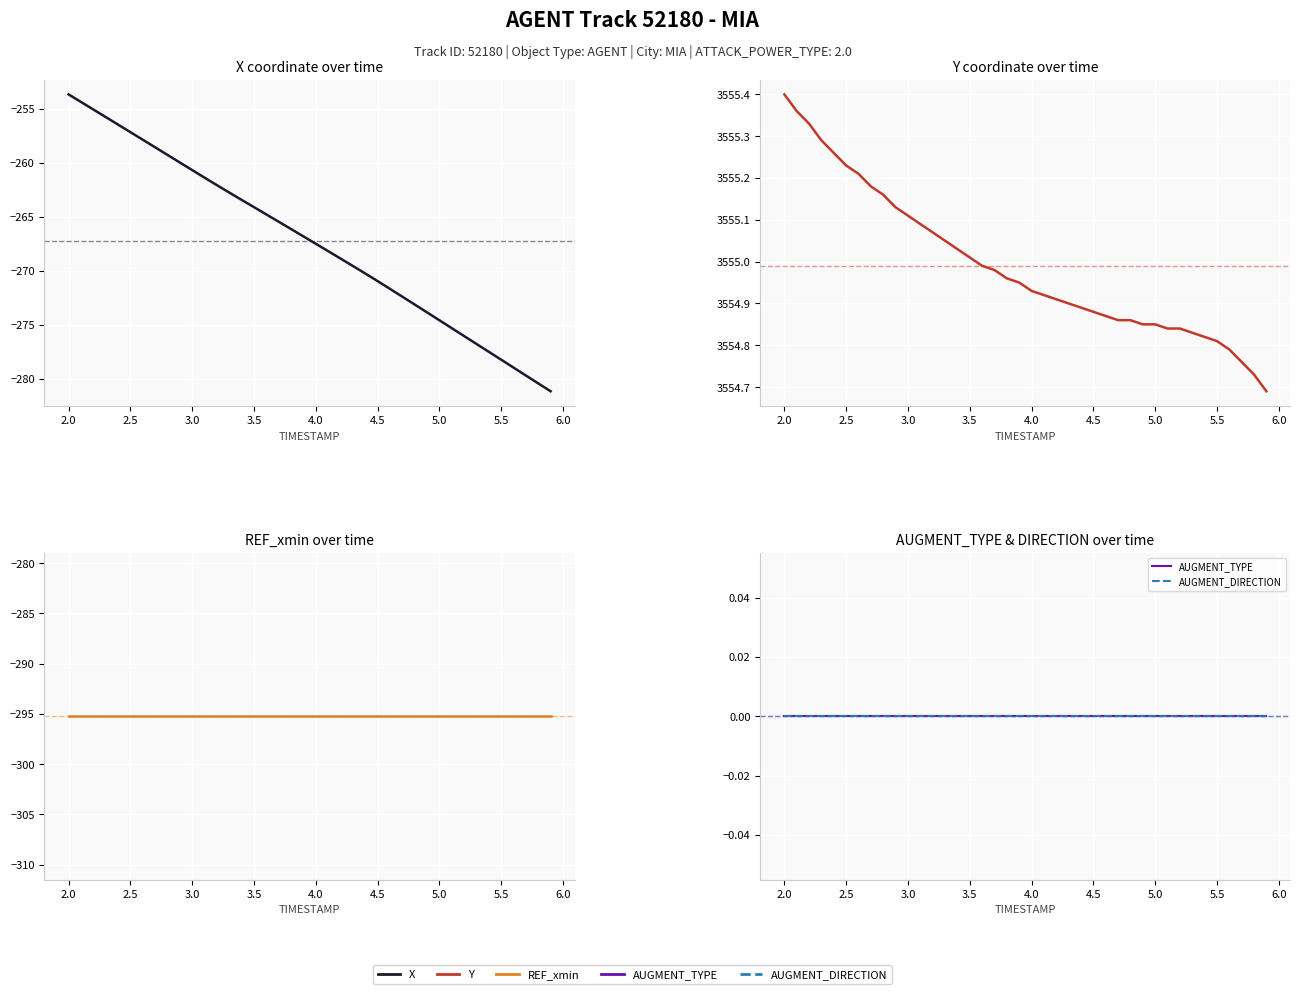

Which series has the largest total across all categories?

Y